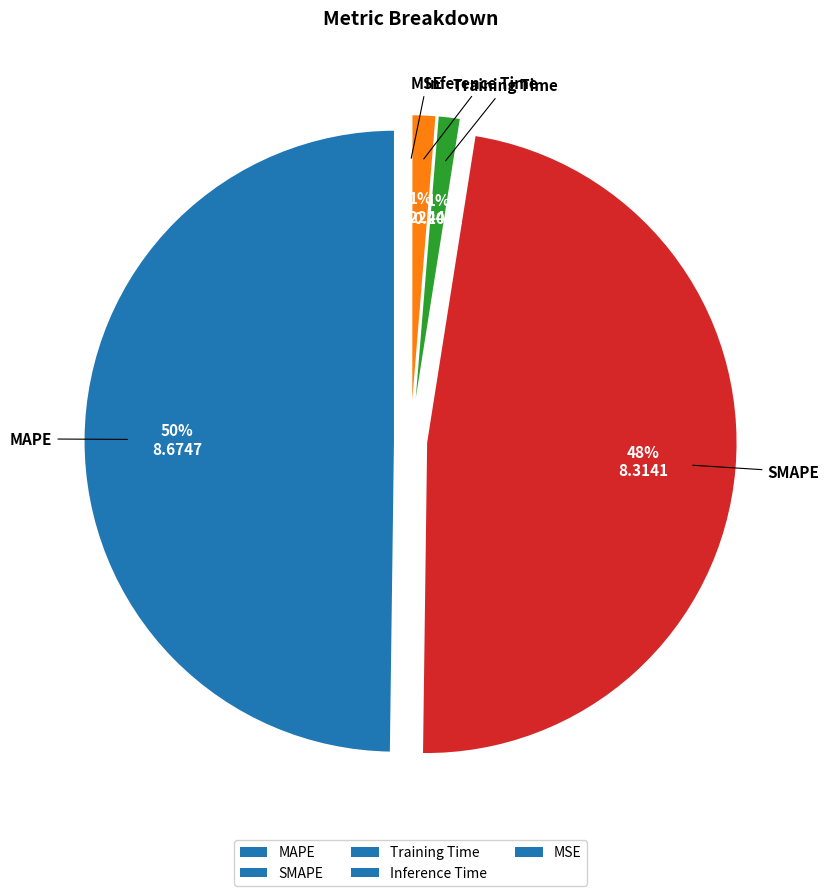

True or false: Training Time accounts for 11% of the total.

False